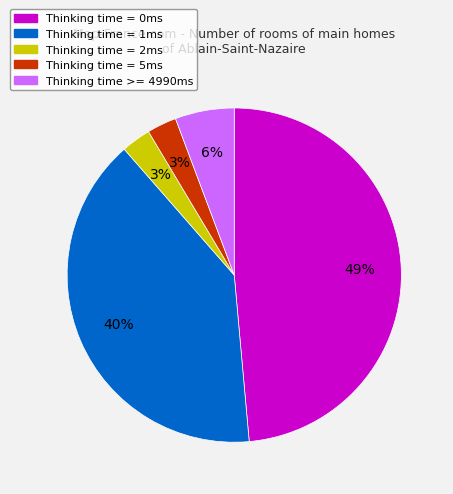

Is there a majority slice in this chart?

No